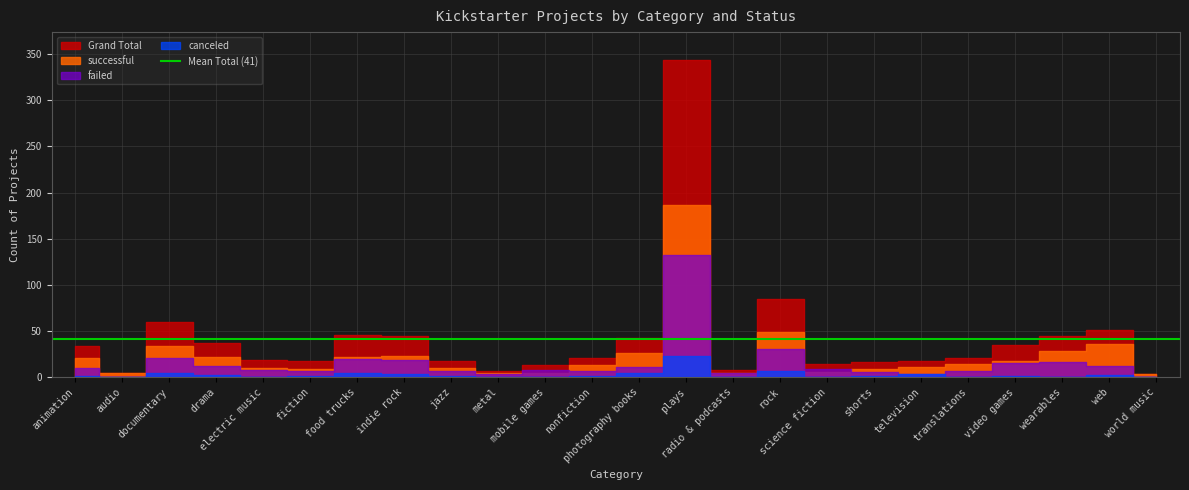

Rank the series by their average value, from lowest to highest.

canceled, failed, successful, Grand Total